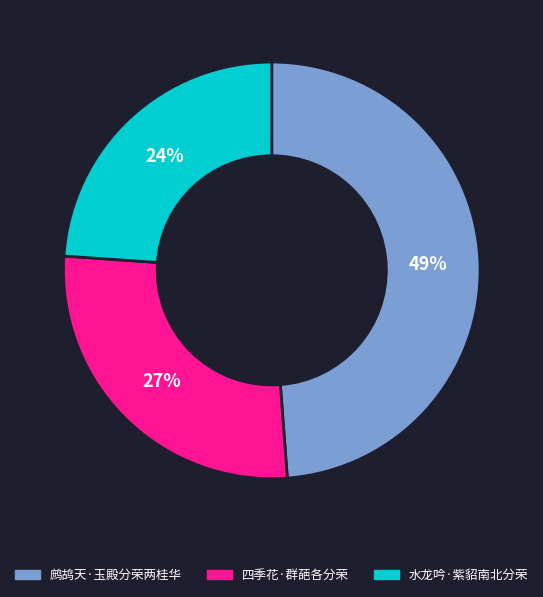

Approximately how many times larger is the value at 鹧鸪天·玉殿分荣两桂华 compared to 四季花·群葩各分荣?

1.8